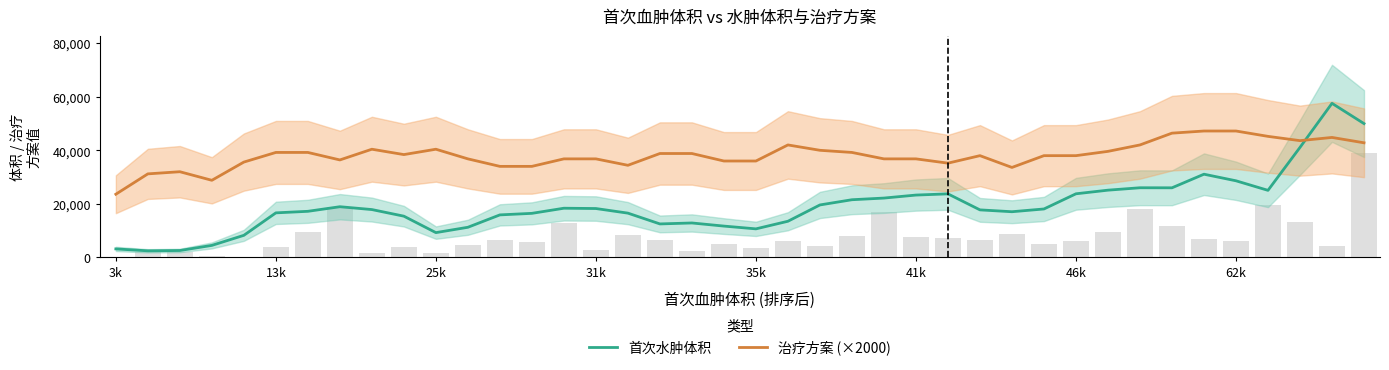

The 首次水肿体积 series shows 9268.8 at 25k. True or false?

True